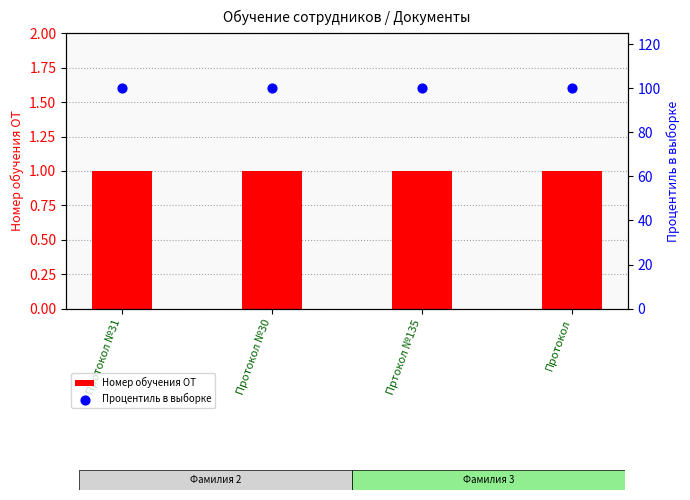

Is the value of Процентиль в выборке at Протокол №30 greater than the value of Номер обучения ОТ at Протокол №30?

Yes